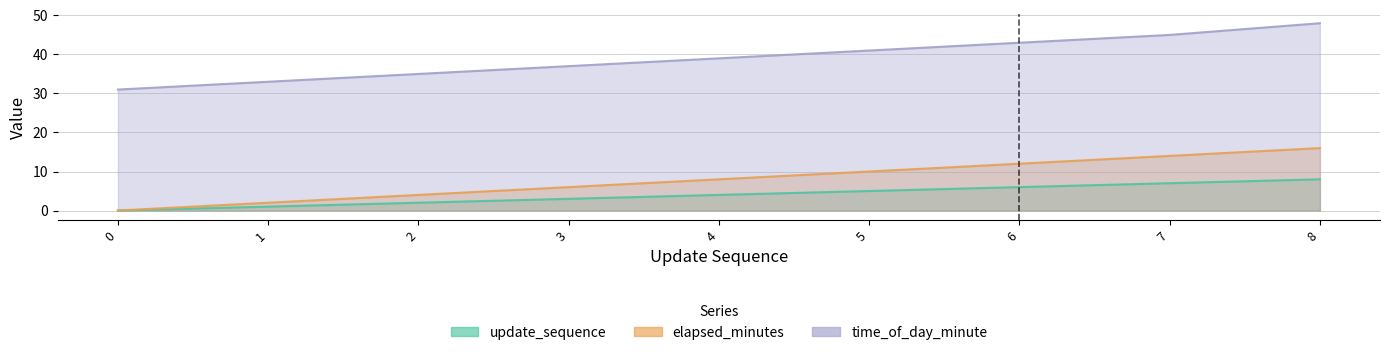

What is the difference between the elapsed_minutes values at 8 and 5?

6